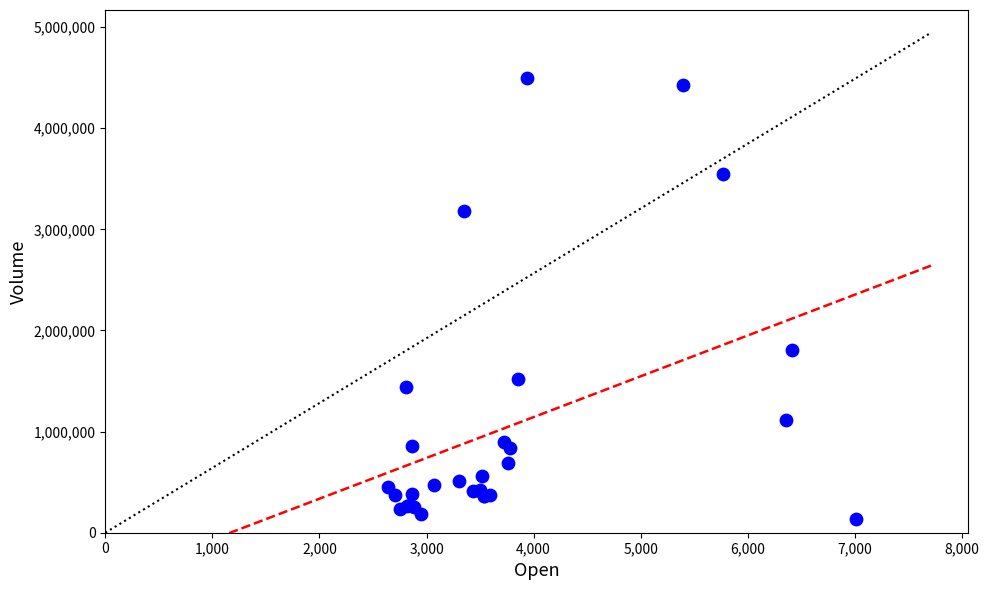

What Y value in the scatter plot is closest to 2314240?

1810062